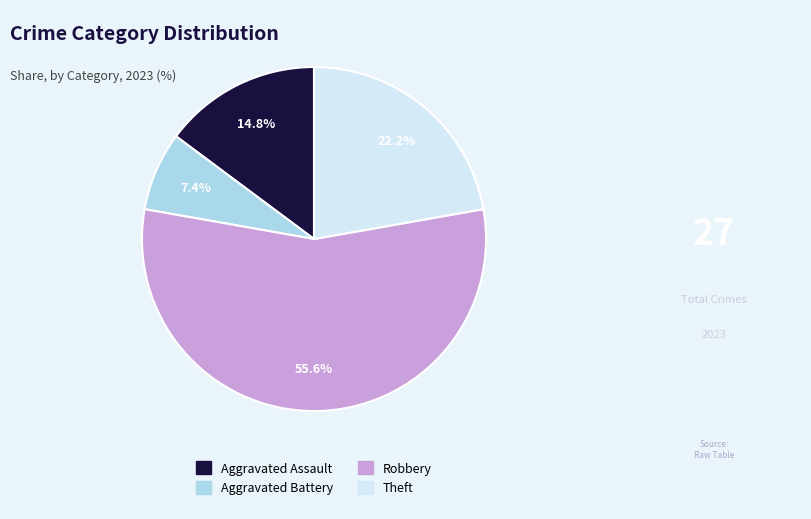

The Aggravated Battery slice represents 21% of the pie. True or false?

False